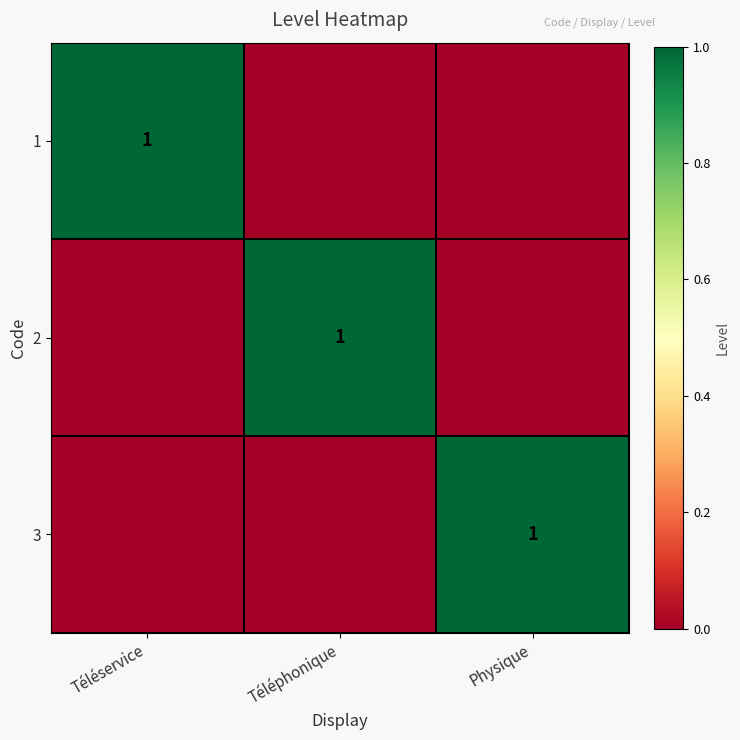

Between Téléservice and Physique, which is larger?

Téléservice